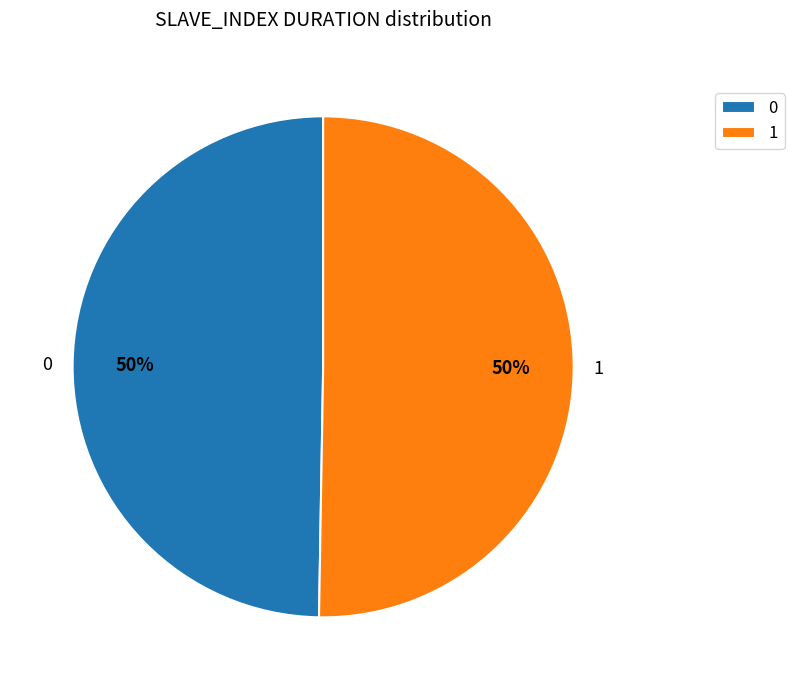

To the nearest percent, what portion does 0 represent?

50%